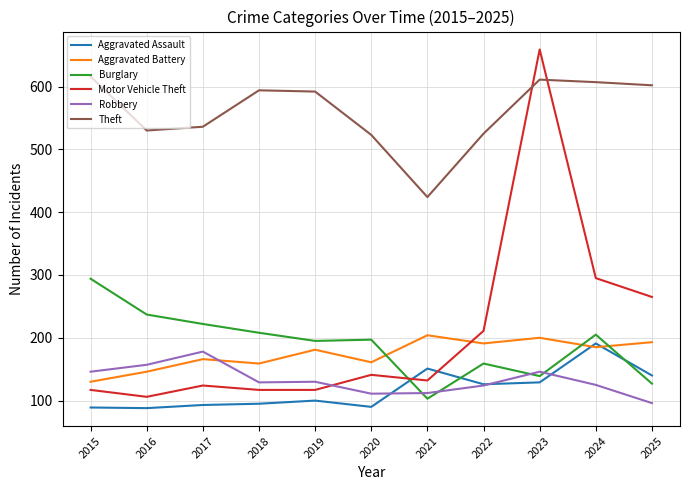

Which series has the largest total across all categories?

Theft